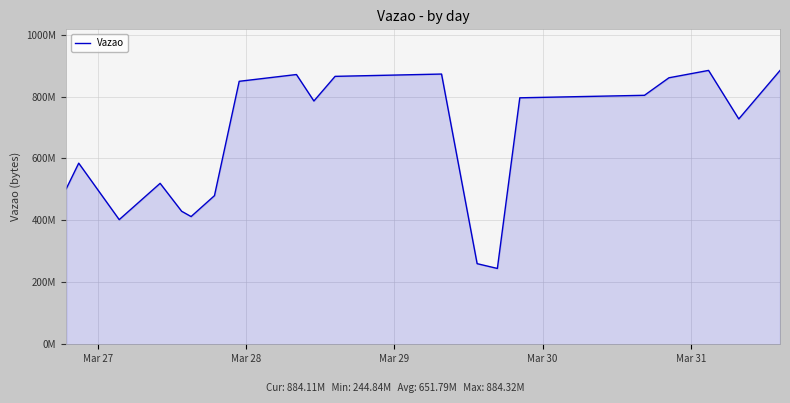

What is the maximum value shown in the chart?

884.3